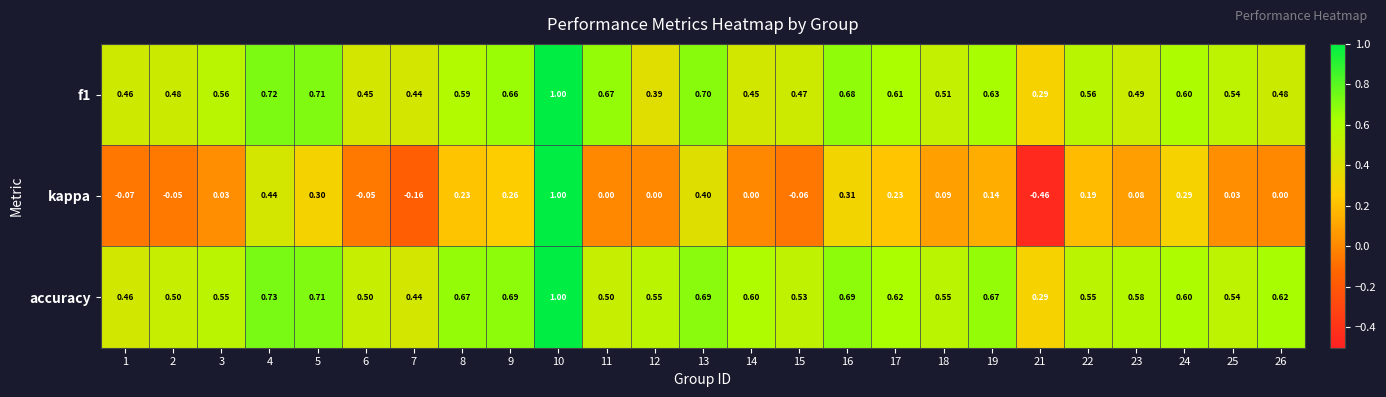

What is the total value across all series at 16?

1.7